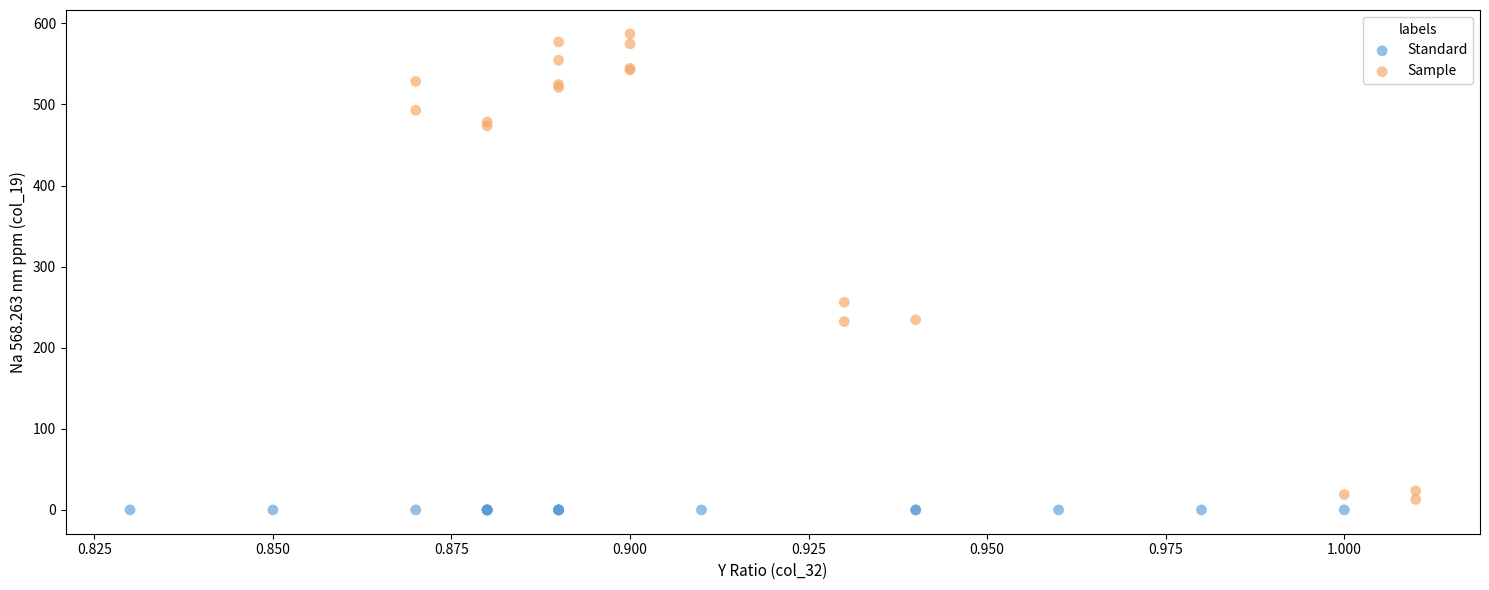

What are all the series names shown in the legend?

Standard, Sample